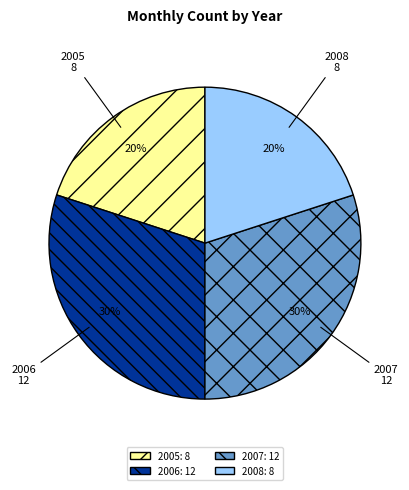

Is it true that 2008 is 7% of the pie?

False